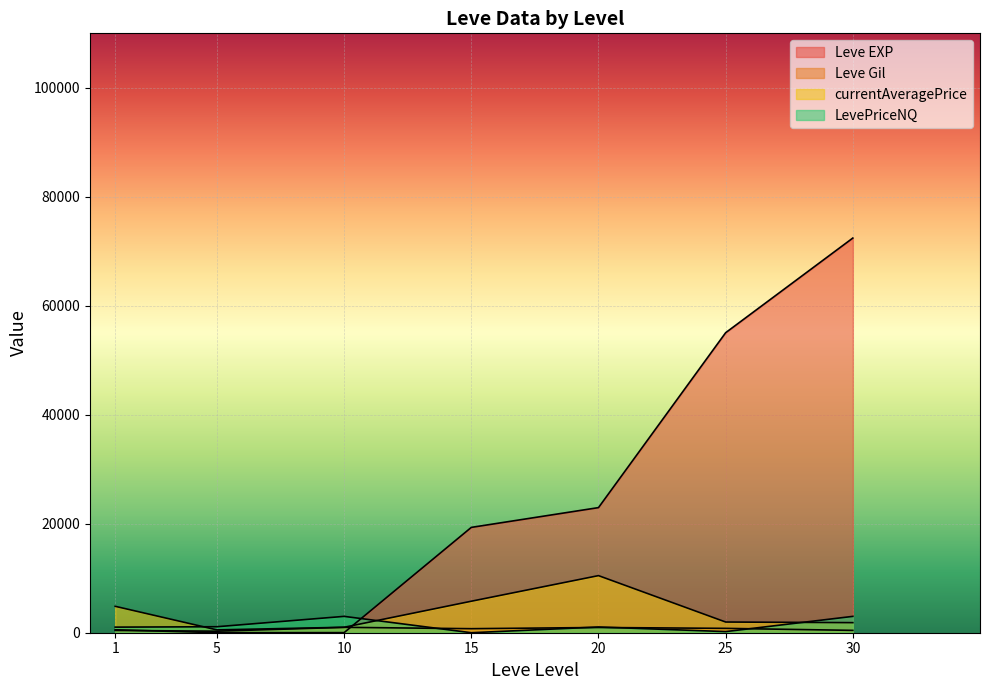

Which series changed the most between 20 and 30?

Leve EXP